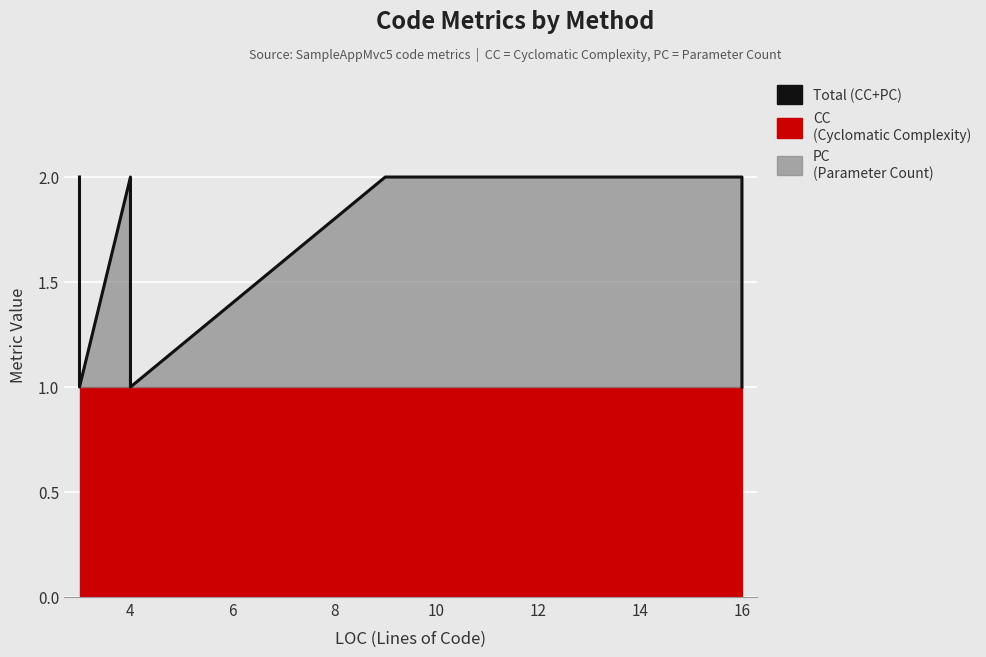

What is the difference between the values at 12 and 4?

1